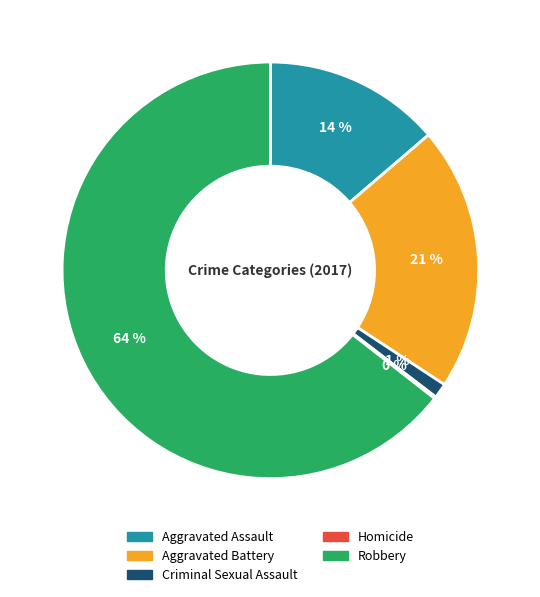

True or false: Aggravated Battery accounts for 21% of the total.

True